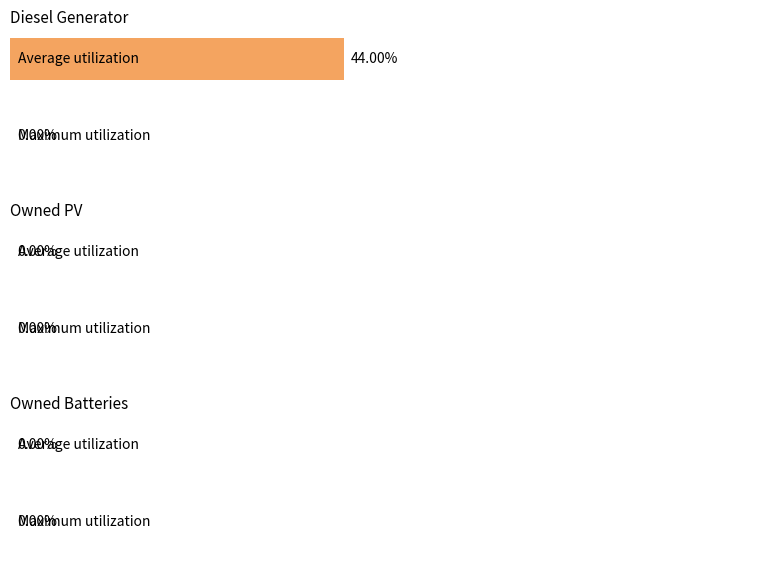

How many distinct data groups are displayed?

6